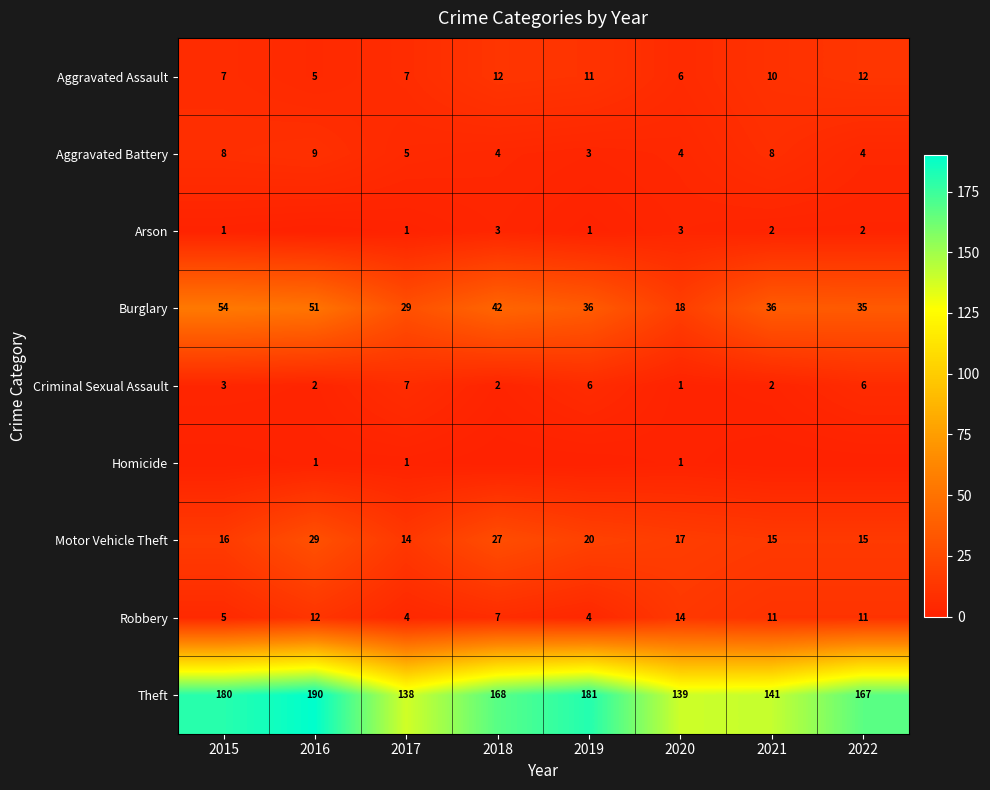

How many Aggravated Assault values are between 7 and 12?

6